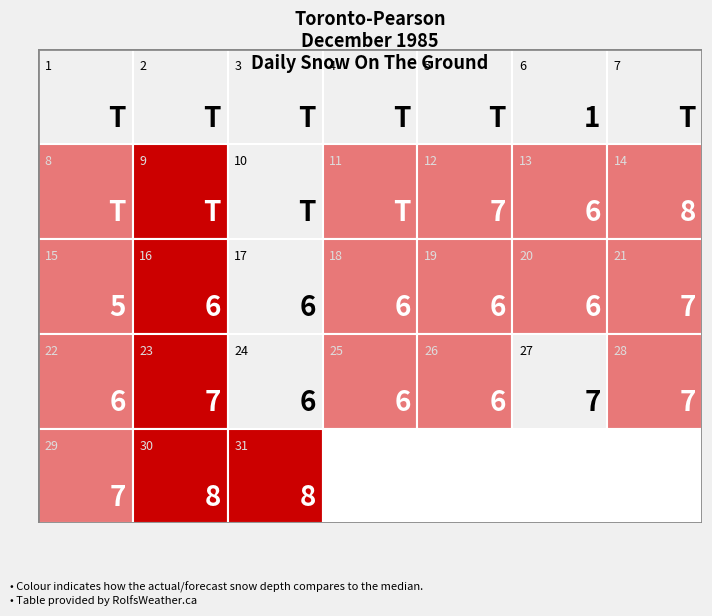

Is it true that row_2 equals -0.9 at 2?

False